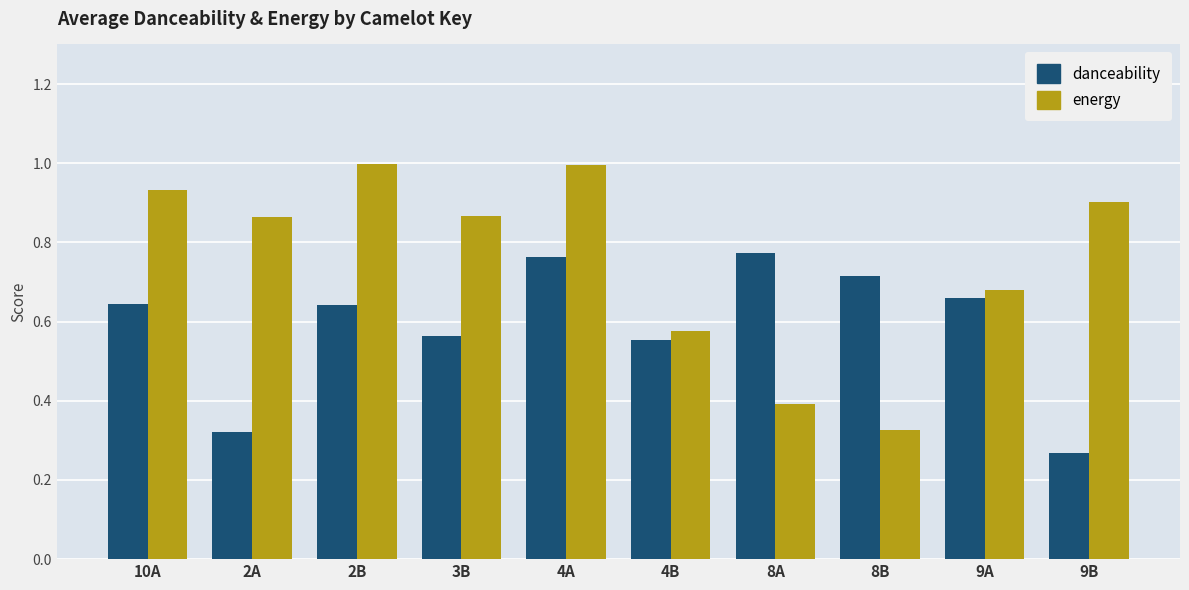

Are the bars grouped side by side (vs. stacked)?

Yes